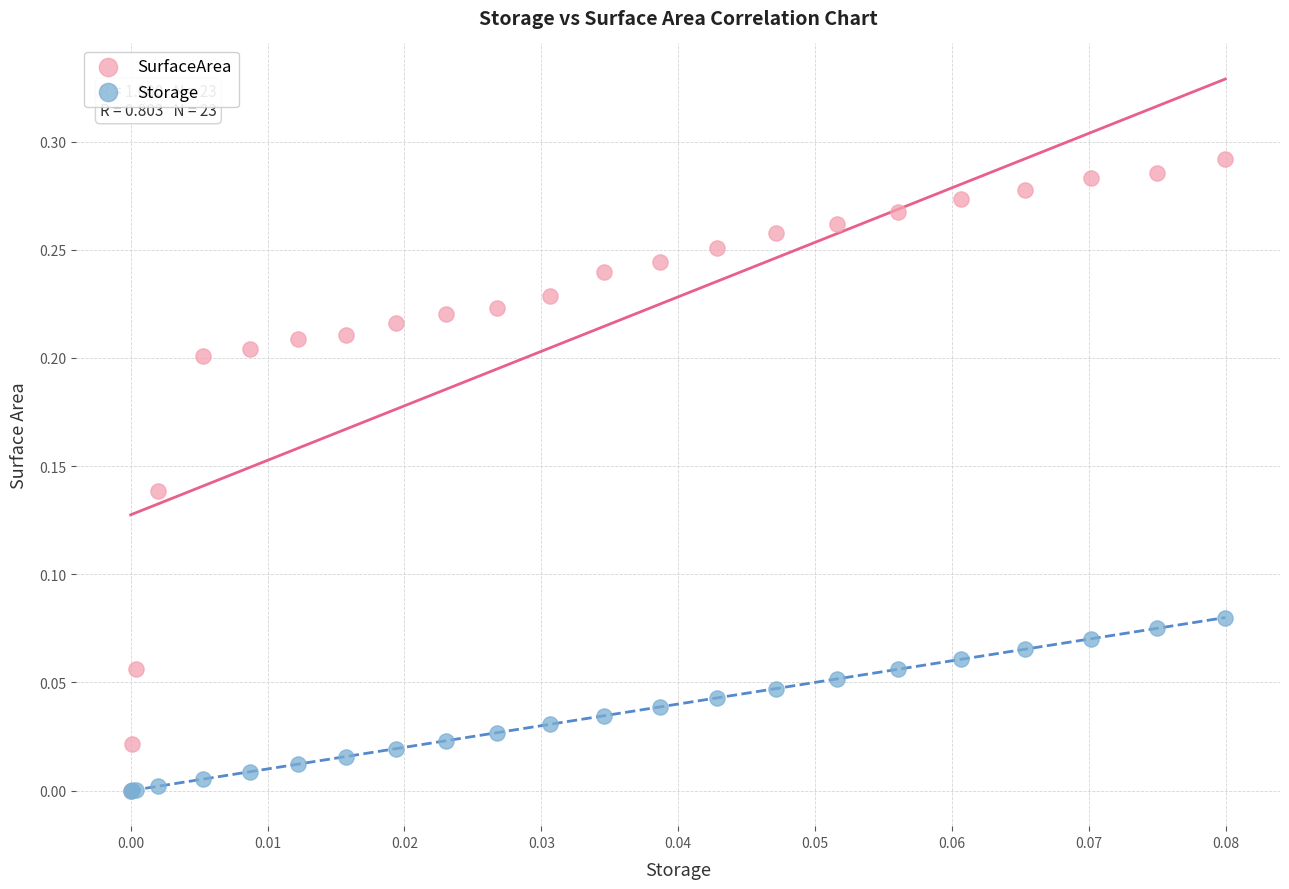

What are all the series names shown in the legend?

SurfaceArea, Storage